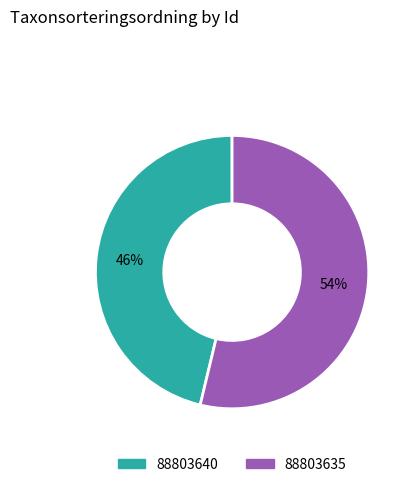

Count the number of slices in the pie.

2